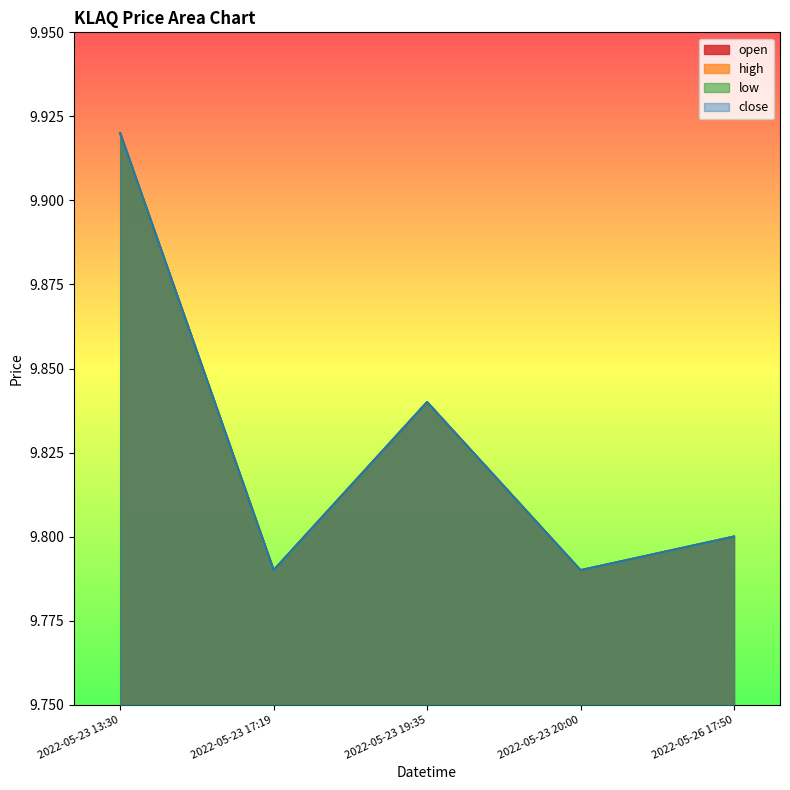

Reading left to right, transcribe all the data shown in this chart.

open: 9.9	9.8	9.8	9.8	9.8
high: 9.9	9.8	9.8	9.8	9.8
low: 9.9	9.8	9.8	9.8	9.8
close: 9.9	9.8	9.8	9.8	9.8